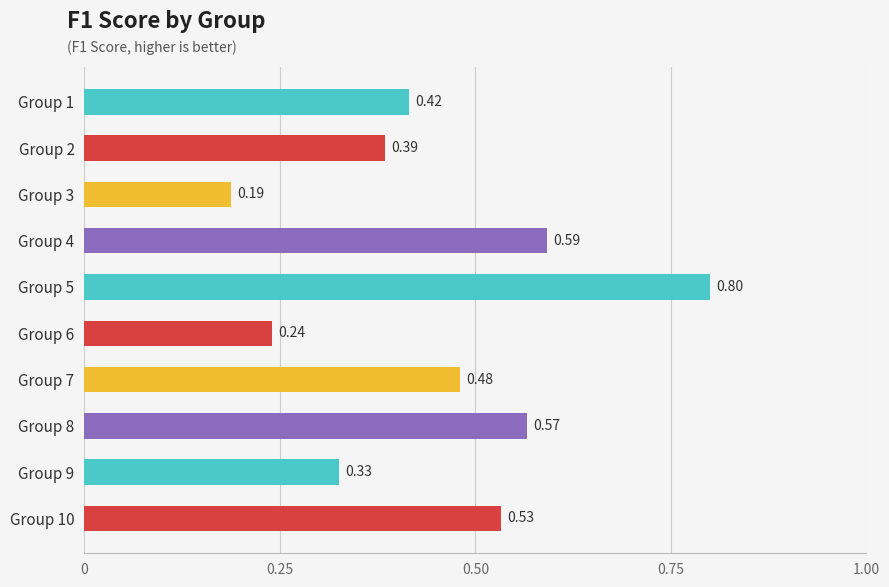

List the labels in order of value, largest first.

Group 5, Group 4, Group 8, Group 10, Group 7, Group 1, Group 2, Group 9, Group 6, Group 3